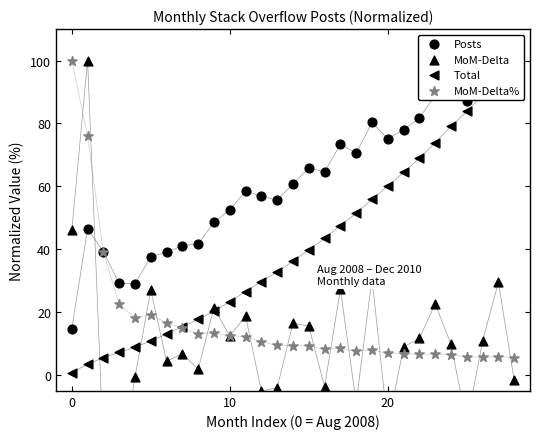

What is the total value across all series at 18?

120.8